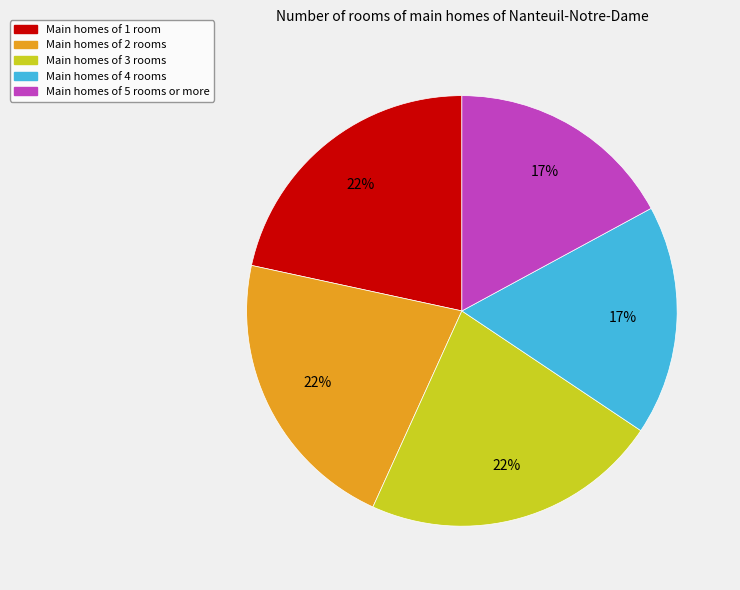

To the nearest percent, what is the difference between the largest and smallest slice percentages?

5%